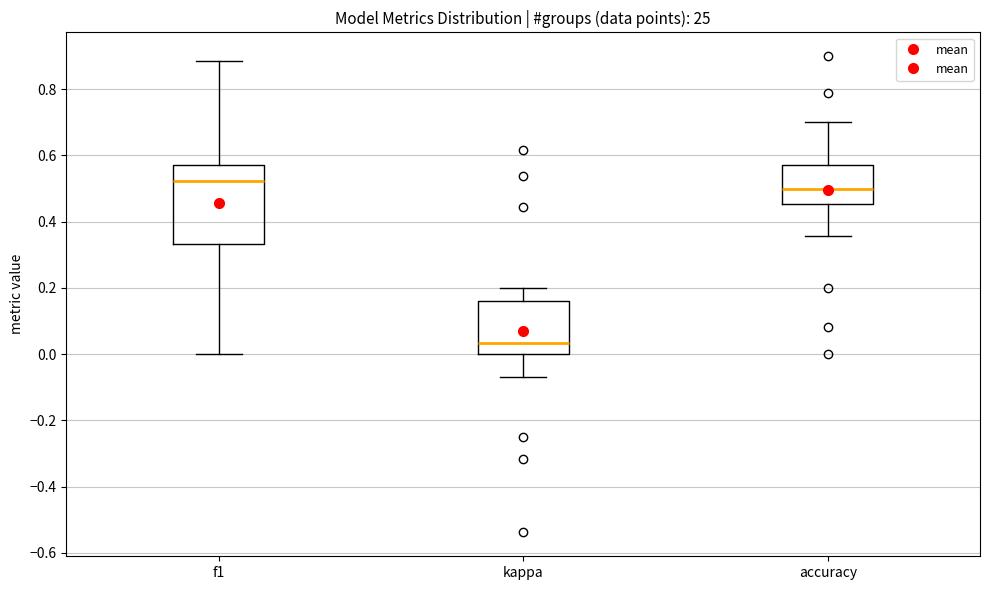

Reading left to right, read every box against the y-axis: the position of its median line, the range the box covers, and the ends of its whiskers. The values are not printed on the chart, so give them approximately, as read against the axis.

f1: median 0.52, box 0.34 to 0.58, whiskers 0.00 to 0.88
kappa: median 0.04, box 0.00 to 0.16, whiskers -0.06 to 0.20
accuracy: median 0.50, box 0.46 to 0.58, whiskers 0.36 to 0.70